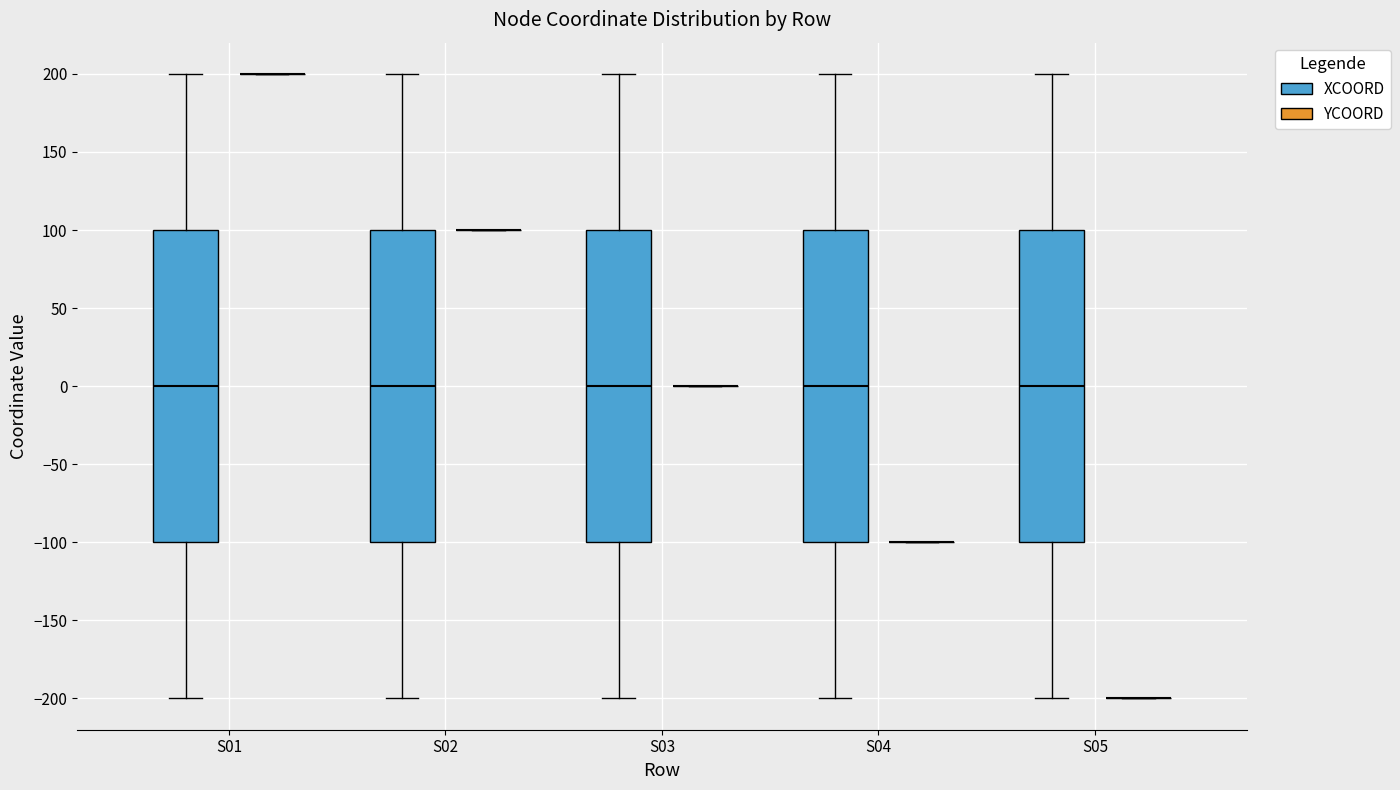

Reading left to right, read every box against the y-axis: the position of its median line, the range the box covers, and the ends of its whiskers. The values are not printed on the chart, so give them approximately, as read against the axis.

S01 (XCOORD): median 0, box -100 to 100, whiskers -200 to 200
S01 (YCOORD): box collapsed to a line at 200, whiskers 200 to 200
S02 (XCOORD): median 0, box -100 to 100, whiskers -200 to 200
S02 (YCOORD): box collapsed to a line at 100, whiskers 100 to 100
S03 (XCOORD): median 0, box -100 to 100, whiskers -200 to 200
S03 (YCOORD): box collapsed to a line at 0, whiskers 0 to 0
S04 (XCOORD): median 0, box -100 to 100, whiskers -200 to 200
S04 (YCOORD): box collapsed to a line at -100, whiskers -100 to -100
S05 (XCOORD): median 0, box -100 to 100, whiskers -200 to 200
S05 (YCOORD): box collapsed to a line at -200, whiskers -200 to -200